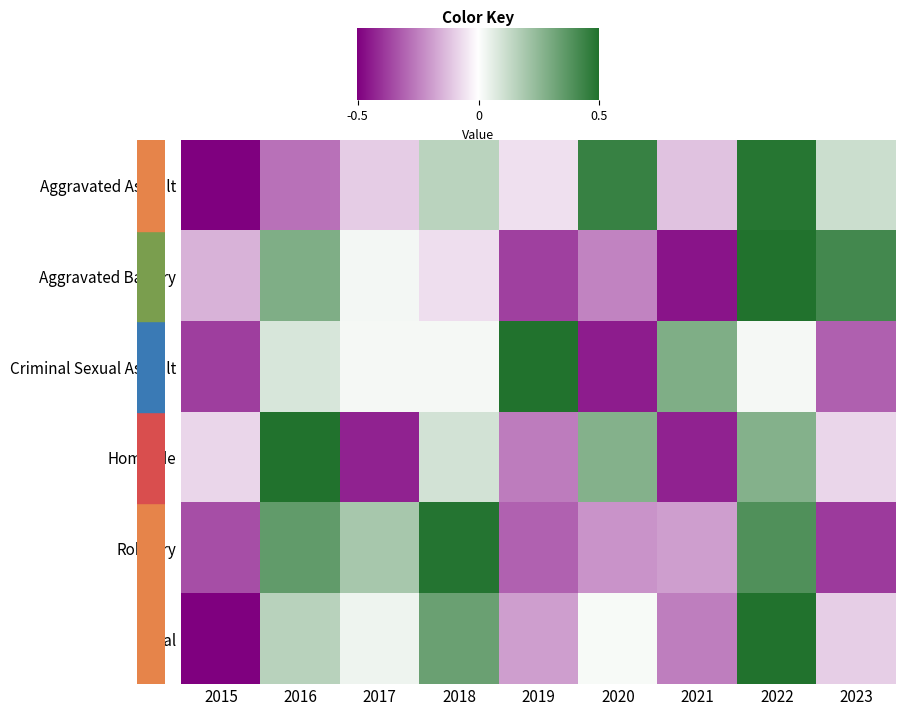

Is it true that Aggravated Assault equals -0.4 at 2021?

True